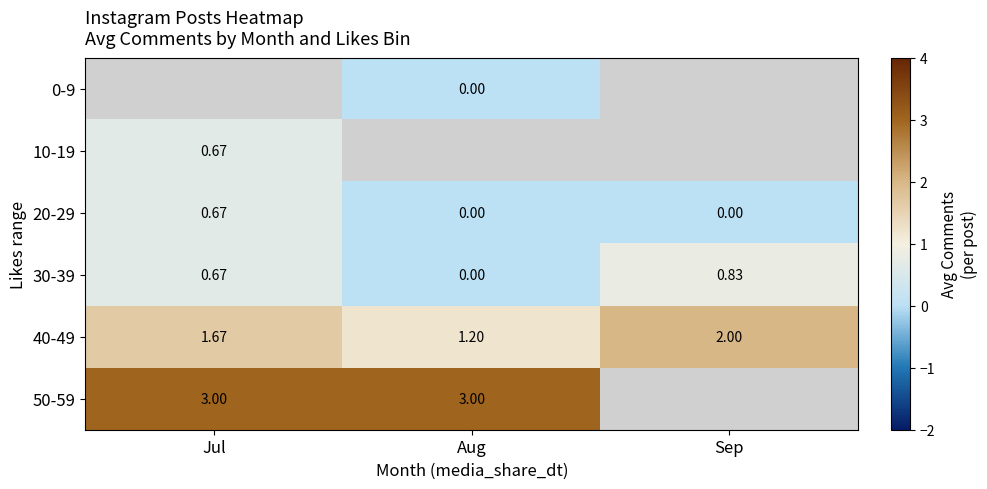

At which category does the chart reach its minimum across all series?

Aug